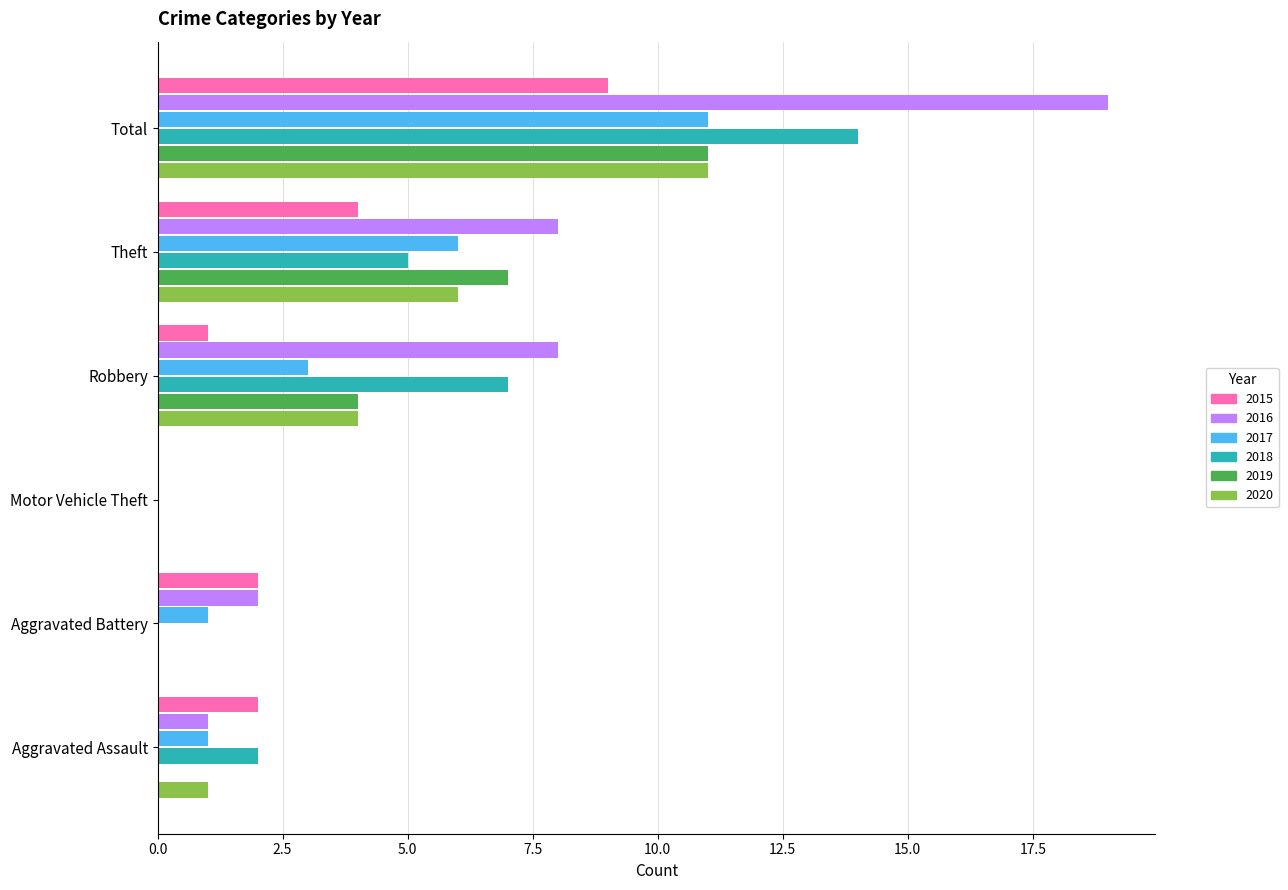

Is the value of 2015 at Aggravated Assault greater than the value of 2017 at Aggravated Assault?

Yes